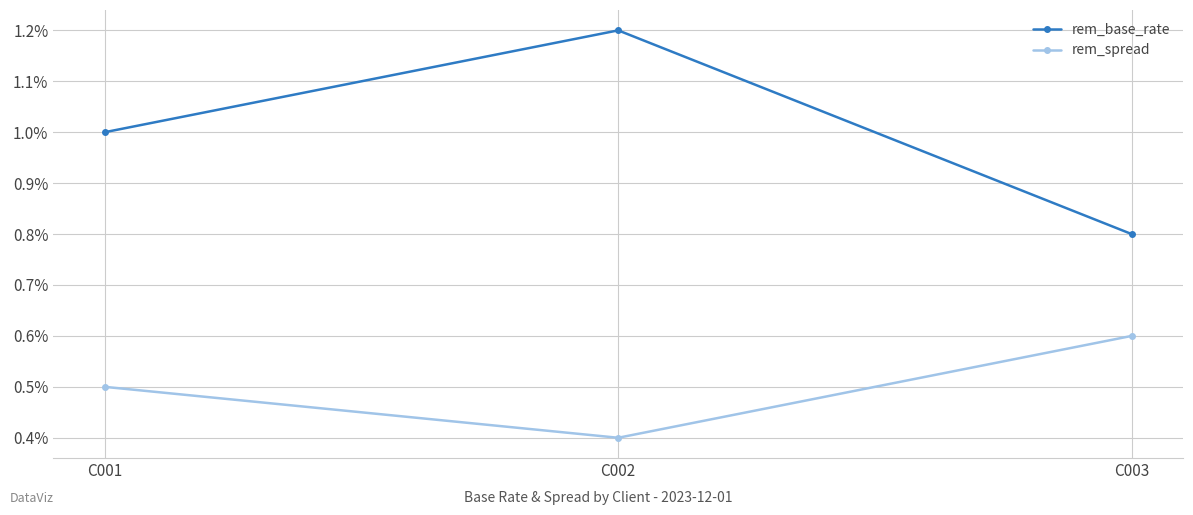

How many rem_base_rate values are between 0 and 1?

3